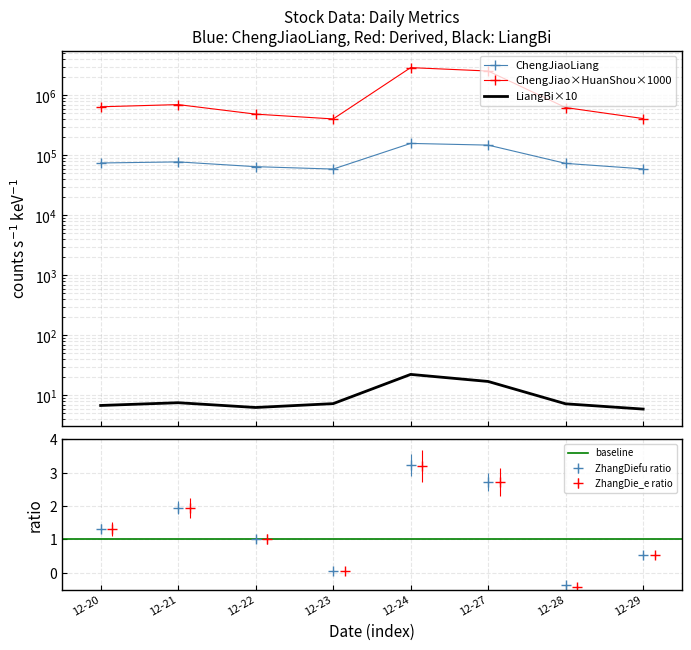

The ZhangDiefu ratio series shows 0.2 at 12-22. True or false?

False